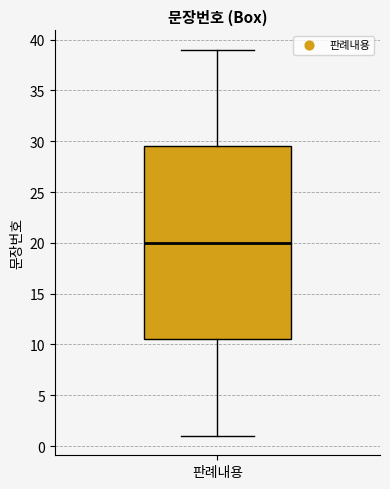

Read this box plot against the y-axis: the position of the median line, the range covered by the box, and the ends of both whiskers. The values are not printed on the chart, so give them approximately, as read against the axis.

median 20.0, box 10.5 to 29.5, whiskers 1.0 to 39.0